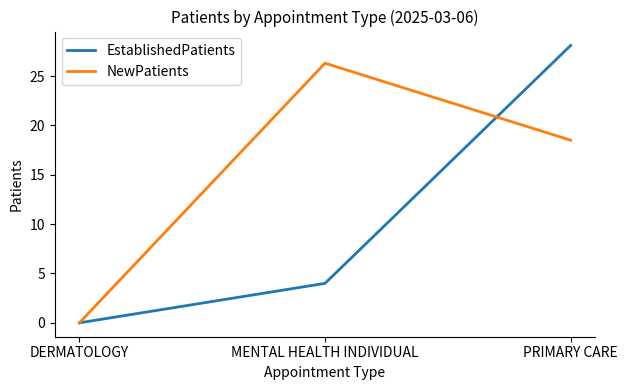

The value of NewPatients at MENTAL HEALTH INDIVIDUAL is 18.1. True or false?

False